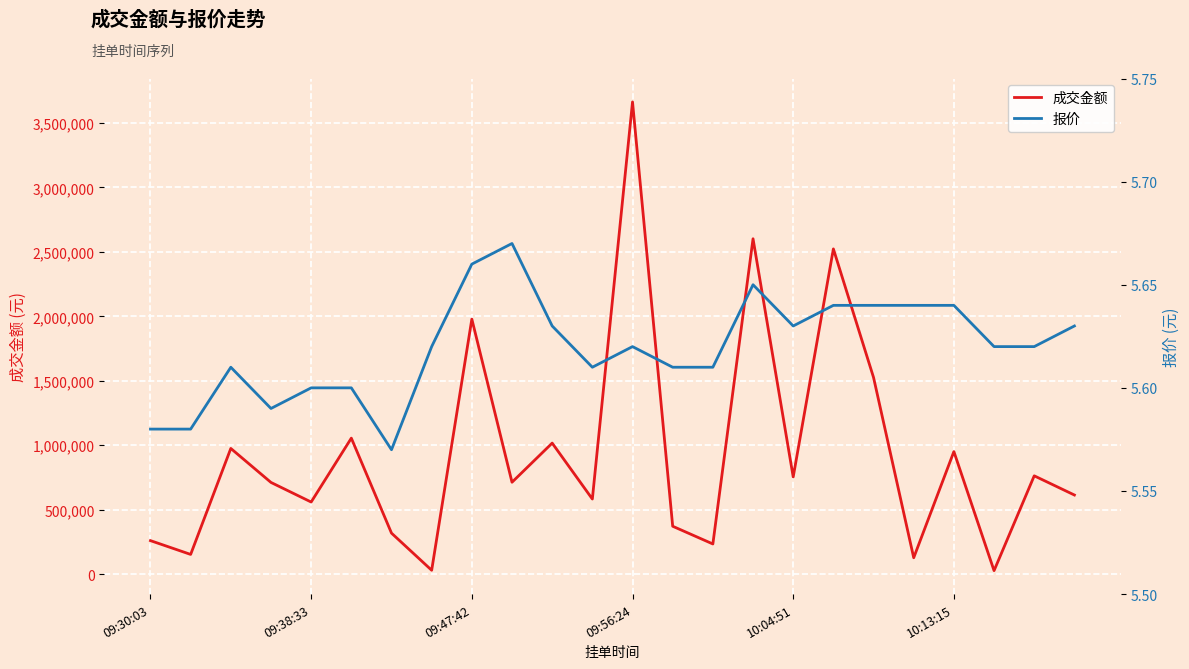

Where is 成交金额 nearest to the value 1845158?

09:47:42